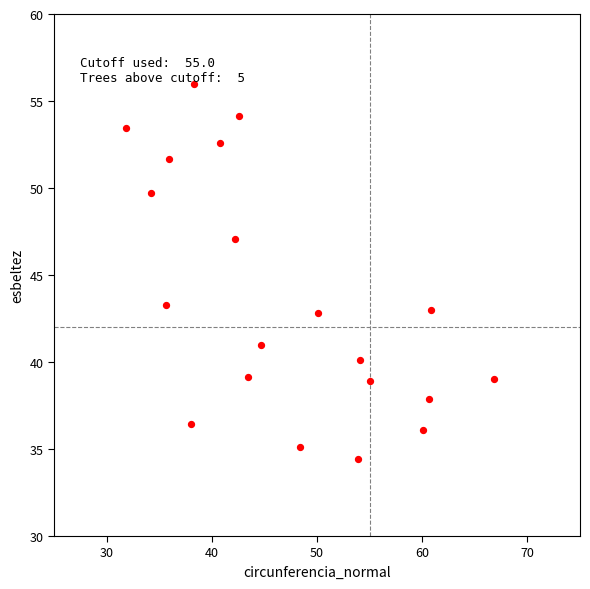

What is the range of X values (max minus min)?

35.0